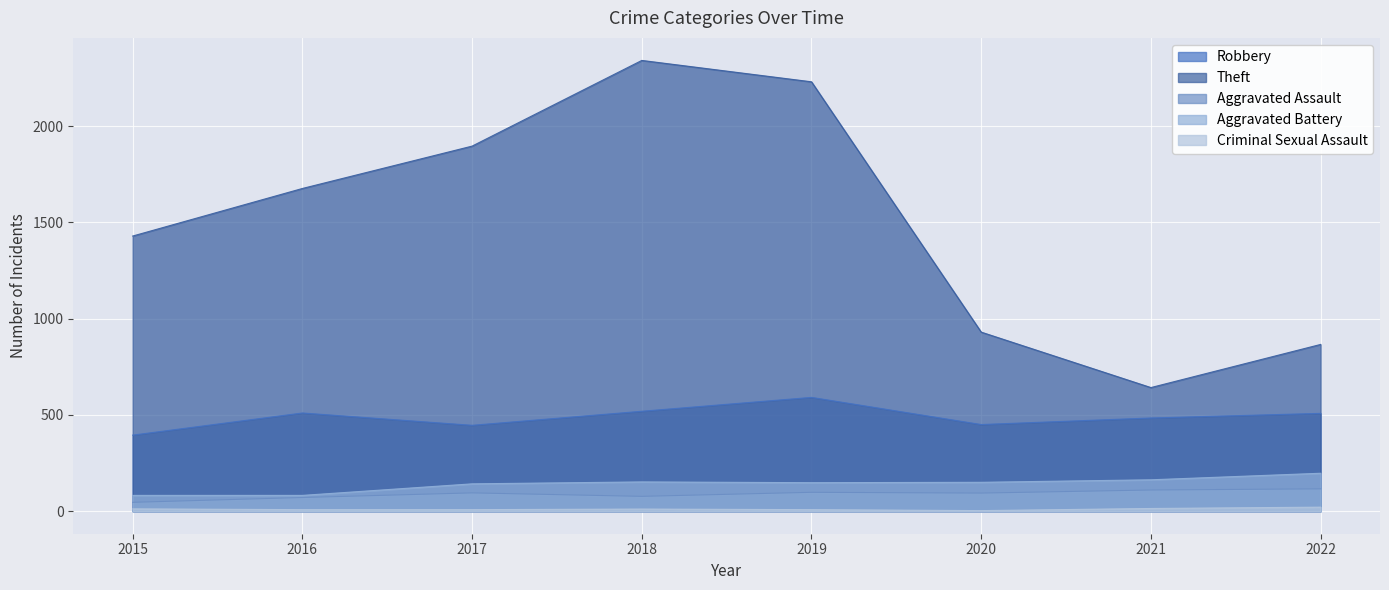

What is the approximate value of Criminal Sexual Assault at 2021, to the nearest 5?

15